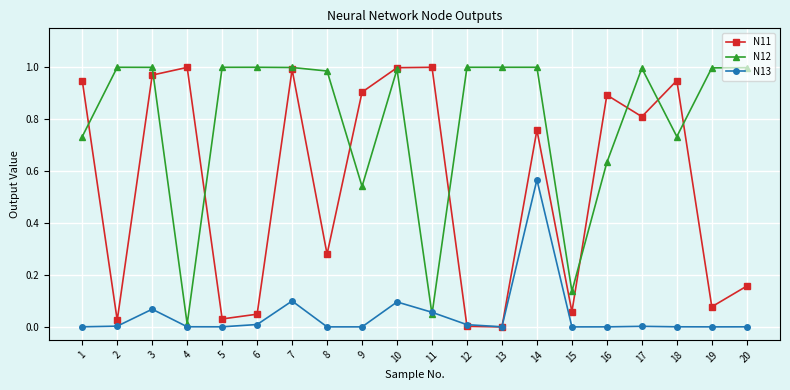

Which series has the largest total across all categories?

N12